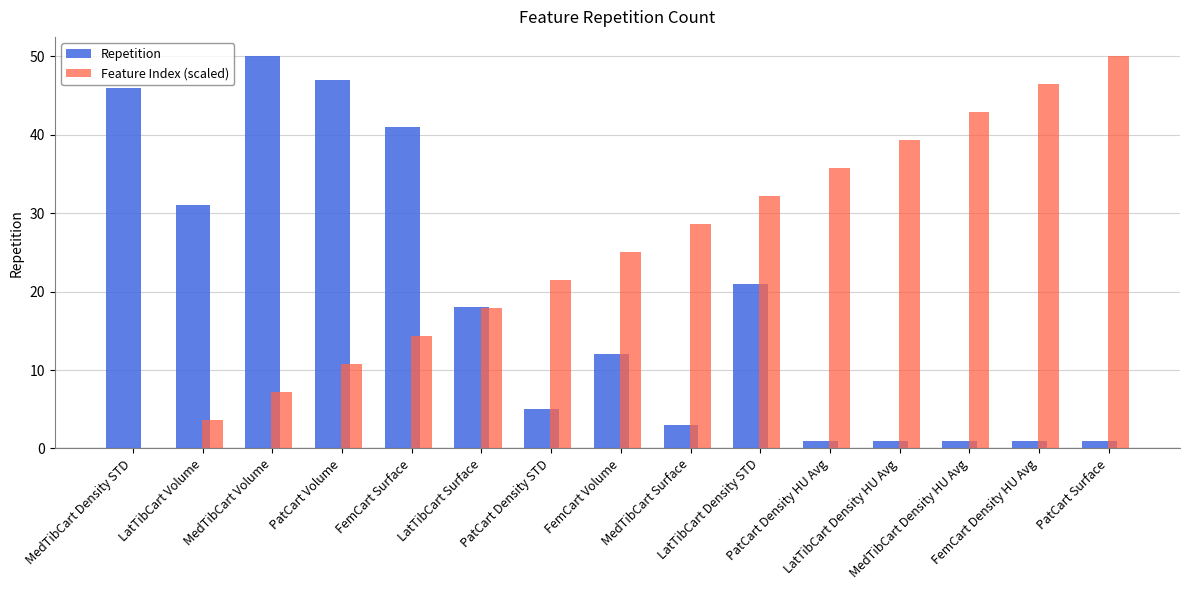

Which series has the largest total across all categories?

Feature Index (scaled)